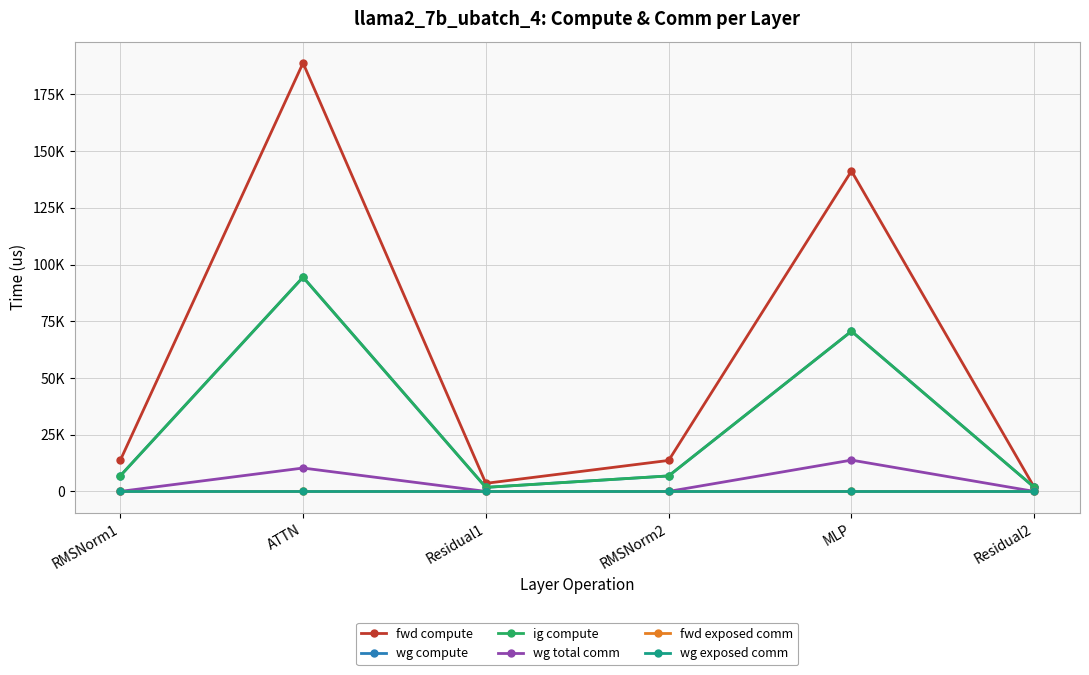

What is the label of the 1st point from the left?

RMSNorm1